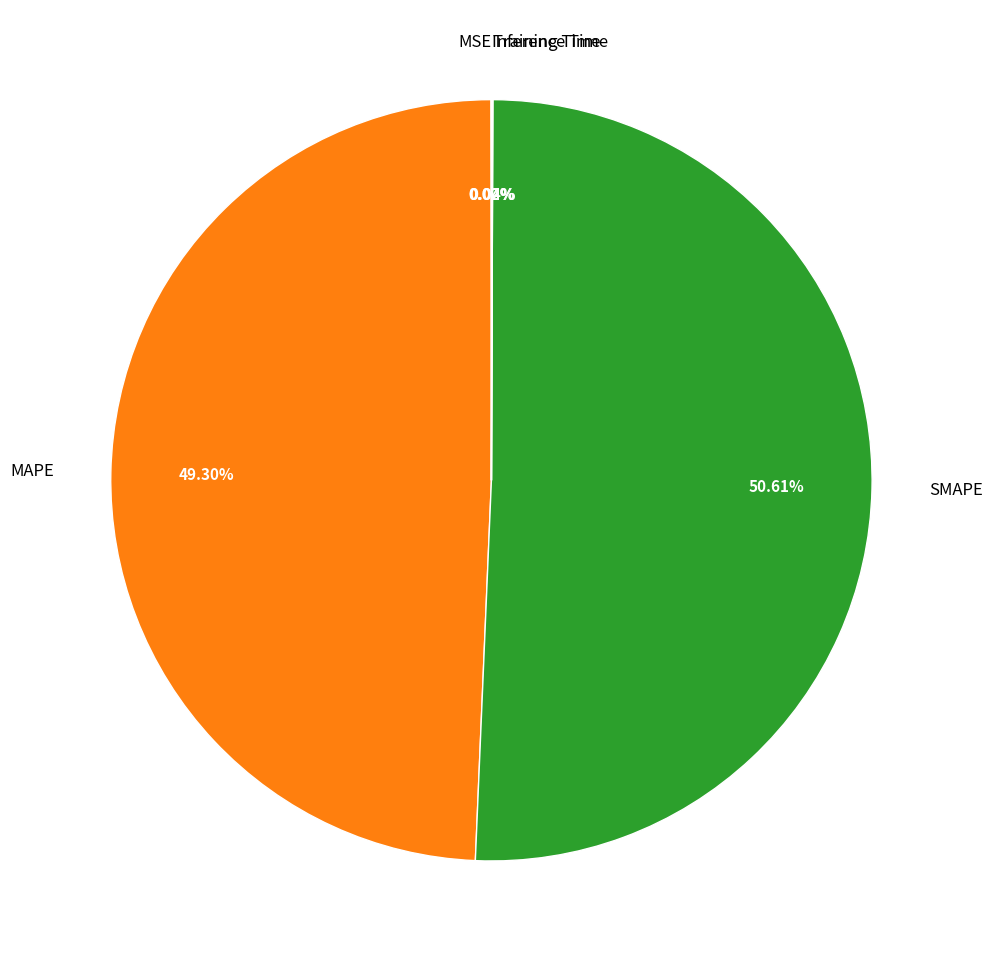

Which slice is the largest?

SMAPE